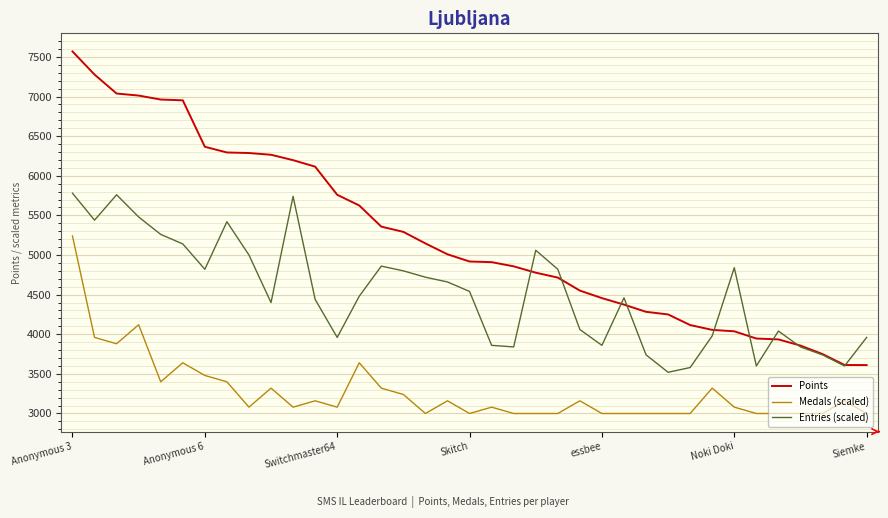

List the series in order of their overall mean, highest first.

Points, Entries (scaled), Medals (scaled)